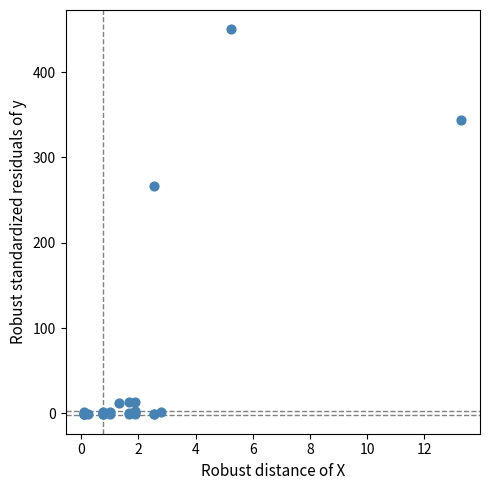

What Y value in the scatter plot is closest to 224?

266.8